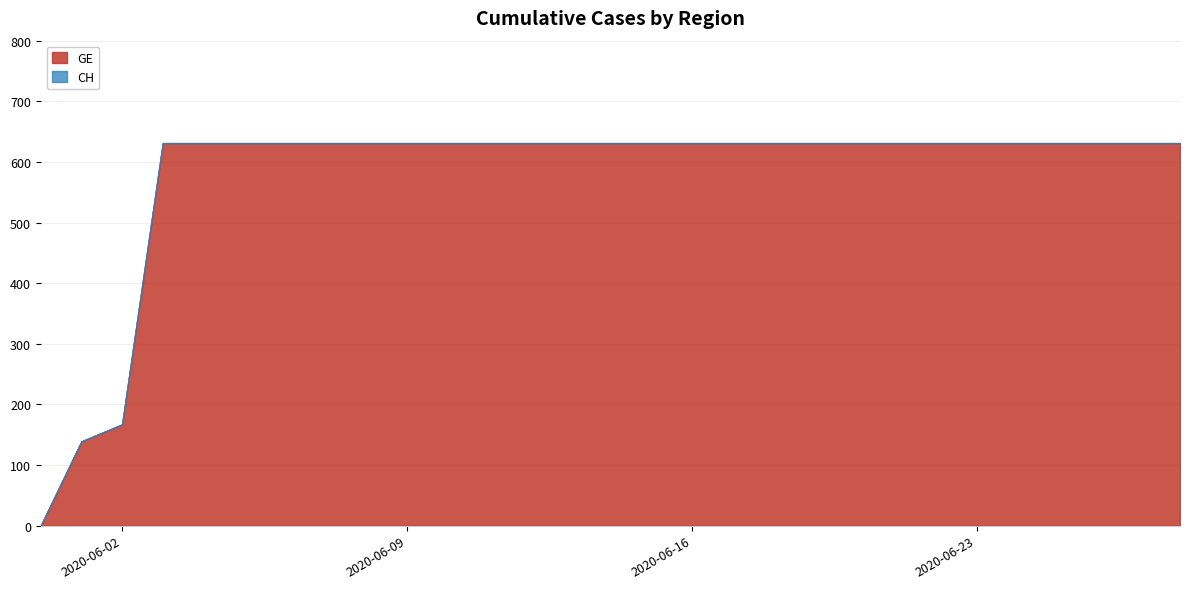

How many lines are shown in the chart?

2